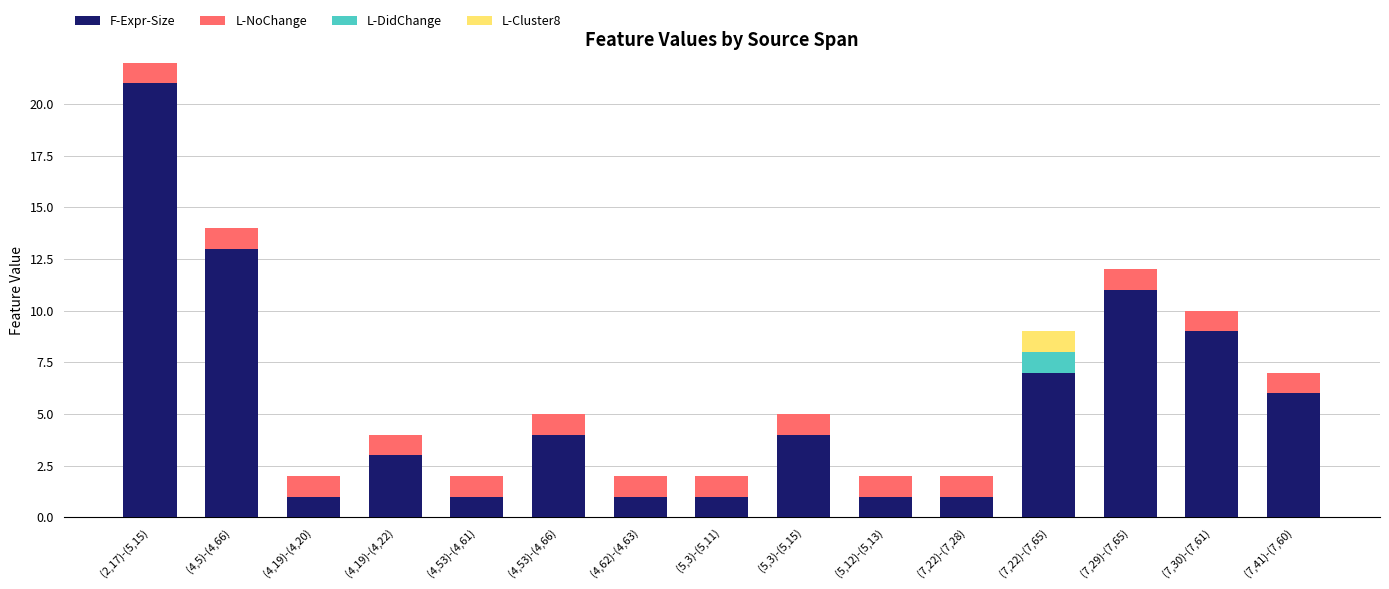

Are the bars horizontal?

No